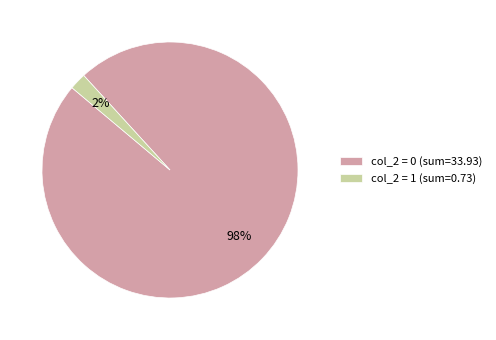

To the nearest percent, what portion does col_2 = 0 (sum=33.93) represent?

98%